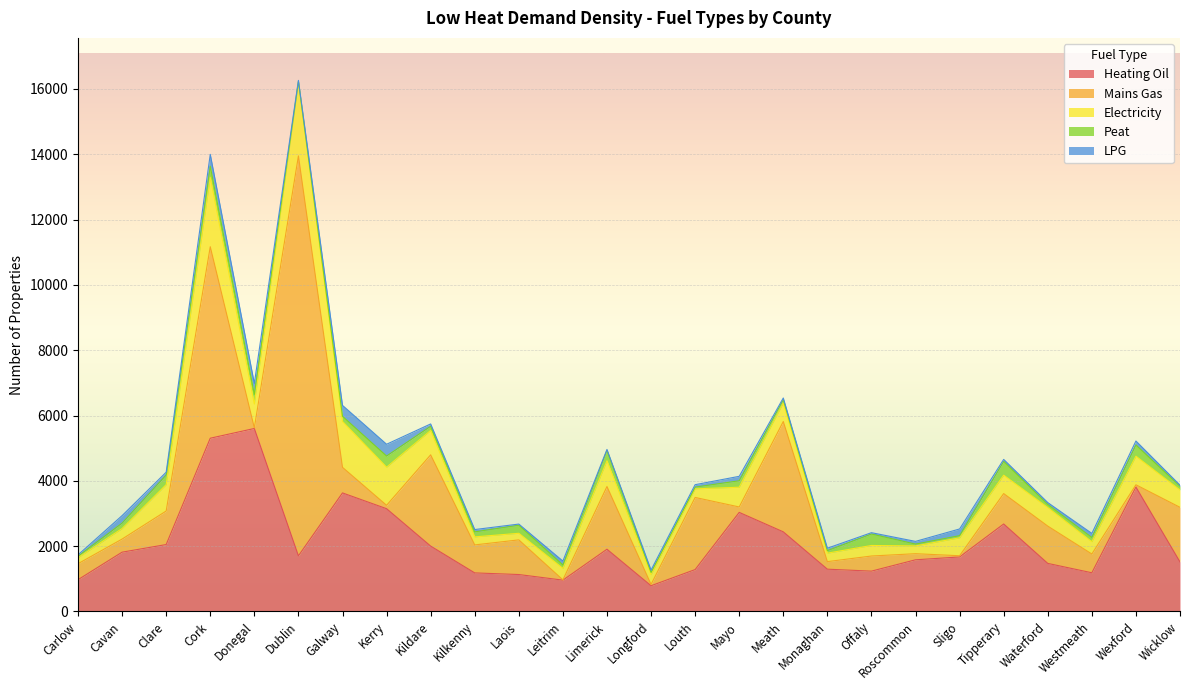

Rank the series by their maximum value, from highest to lowest.

Mains Gas, Heating Oil, Electricity, Peat, LPG